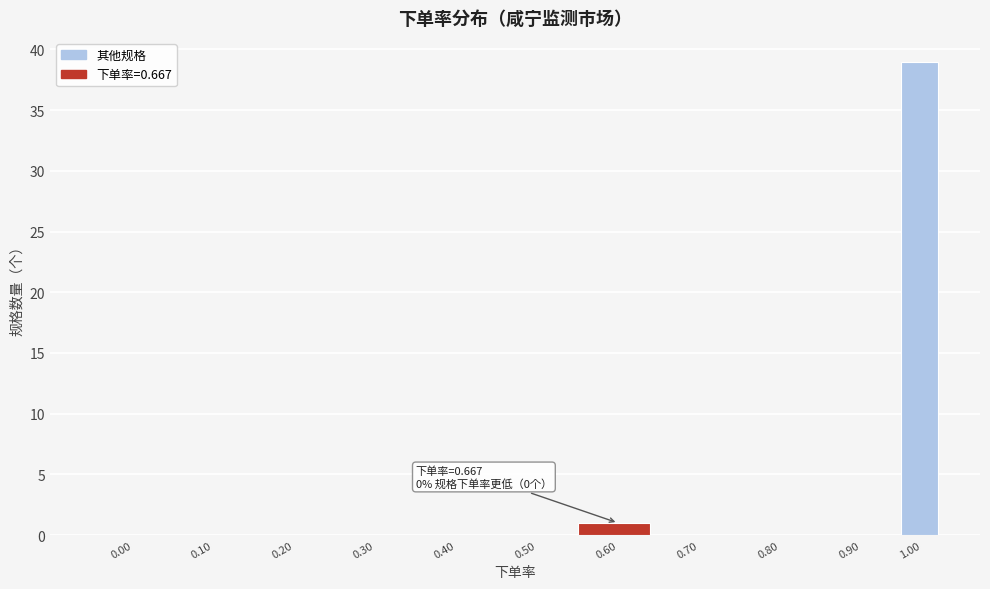

Reading left to right, list all the values displayed in this chart.

0.00=0	0.10=0	0.20=0	0.30=0	0.40=0	0.50=0	0.60=1	0.70=0	0.80=0	0.90=0	1.00=39